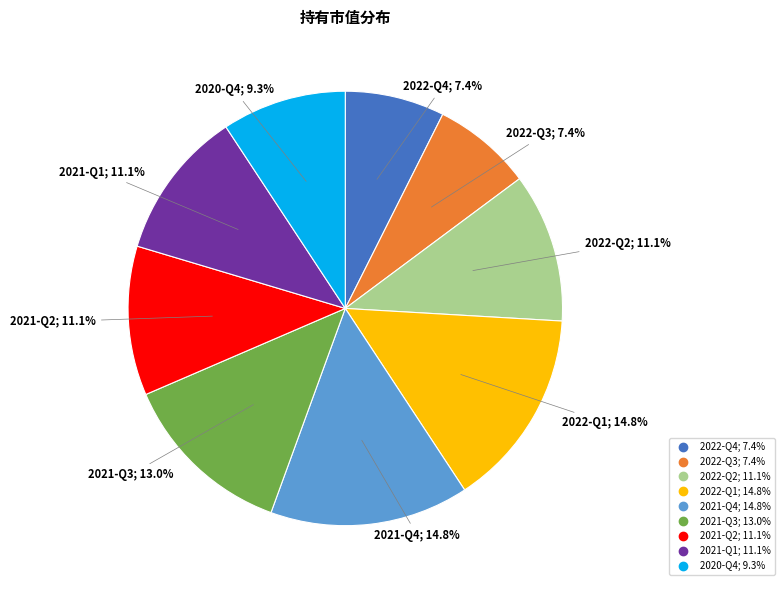

Does 2021-Q3 account for over 50% of the chart?

No